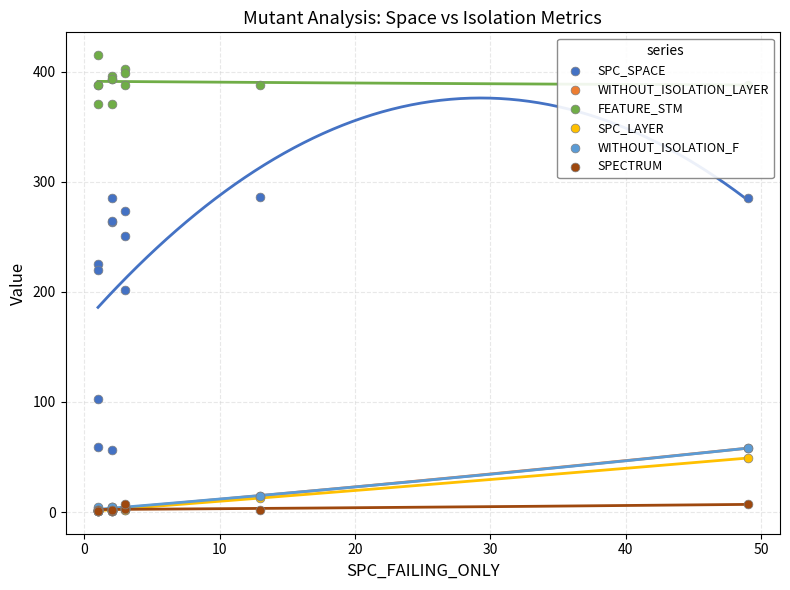

Is the value of SPC_SPACE at 9 greater than the value of WITHOUT_ISOLATION_F at 12?

Yes